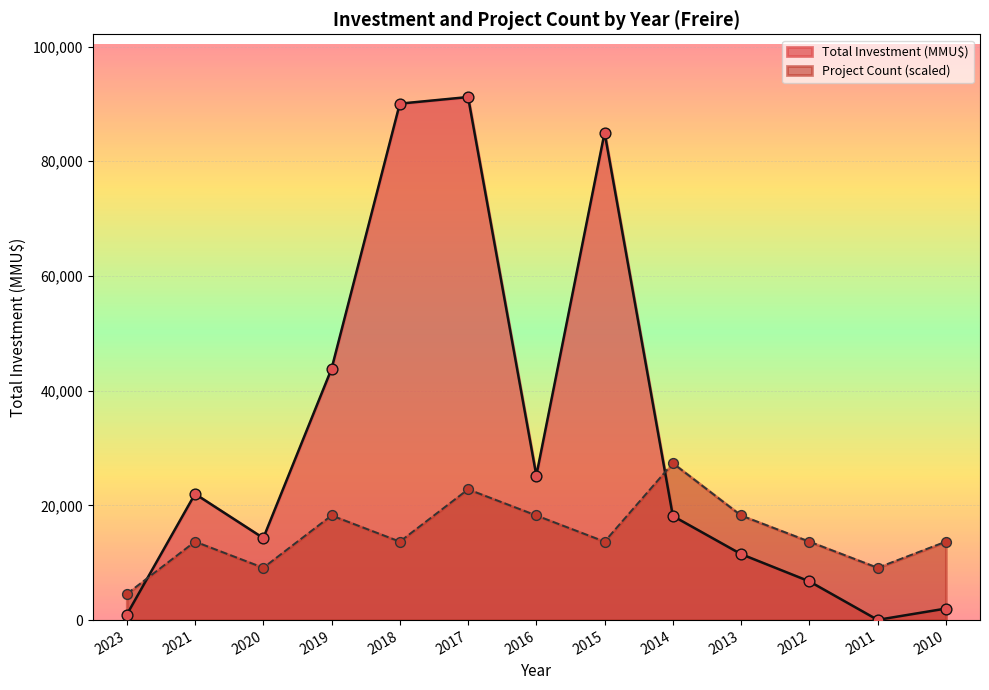

What are all the series names shown in the legend?

Total Investment (MMU$), Project Count (scaled)